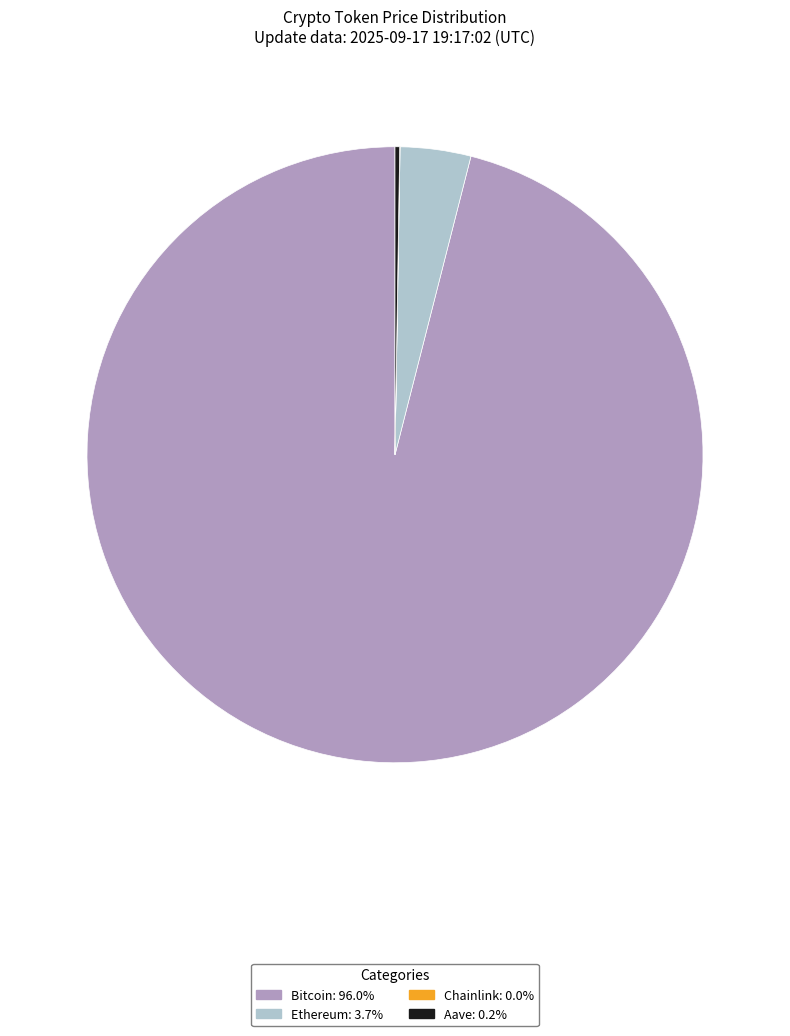

Approximately how many times larger is the value at Bitcoin compared to Ethereum?

25.9